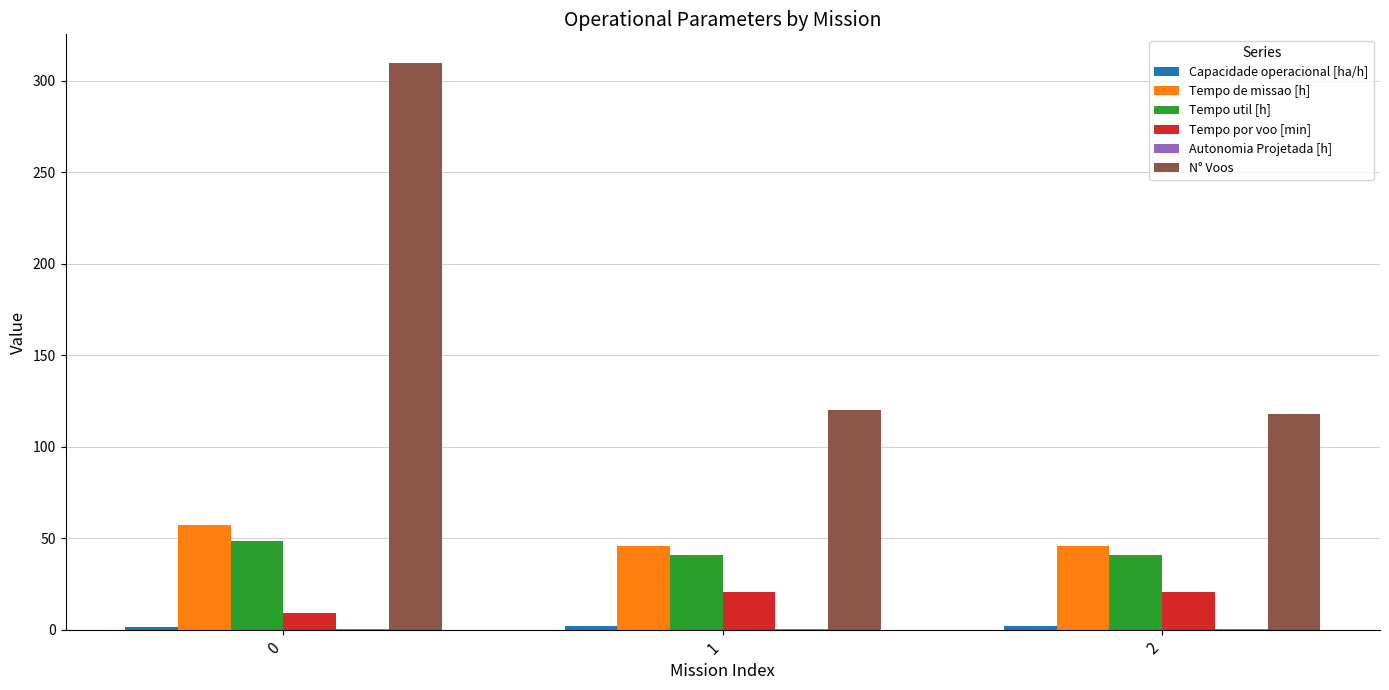

The value of N° Voos at 0 is 469.0. True or false?

False